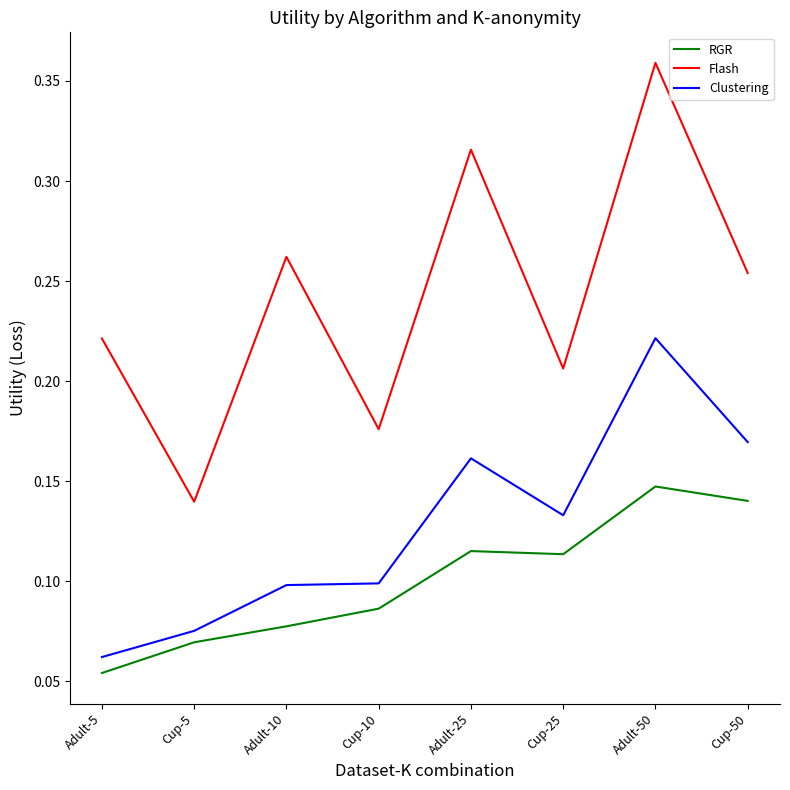

What position from the left is Cup-5?

2